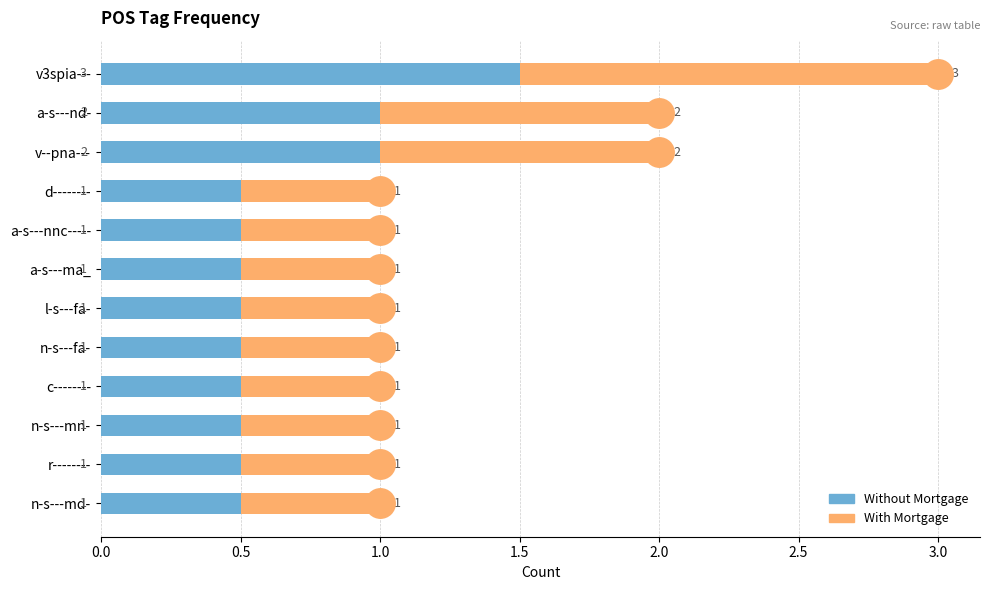

What are all the series names shown in the legend?

Without Mortgage, With Mortgage